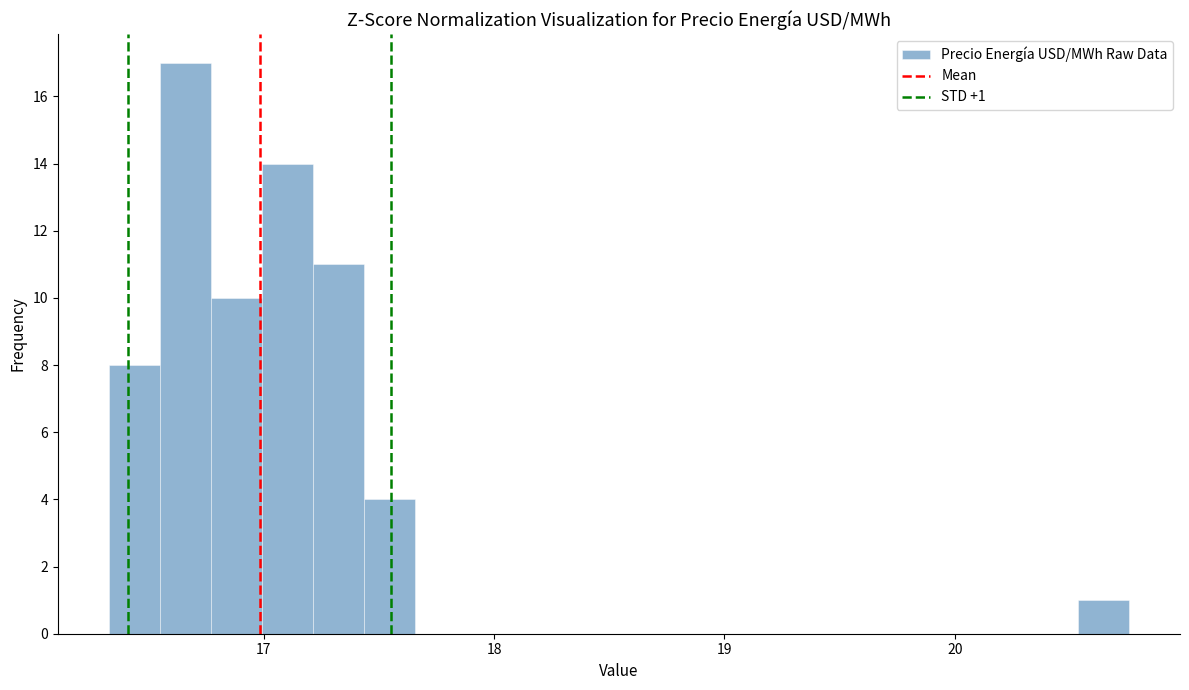

Around what value on the x-axis is the tallest bar? Give the approximate position of its centre, as read against the axis.

16.7